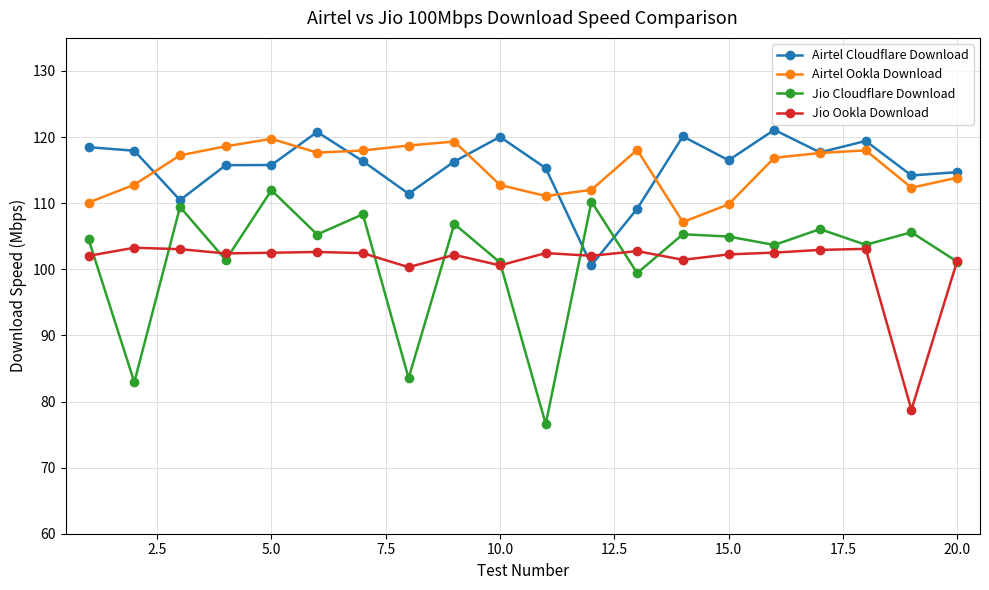

True or false: Jio Cloudflare Download and Airtel Cloudflare Download cross at least once.

True